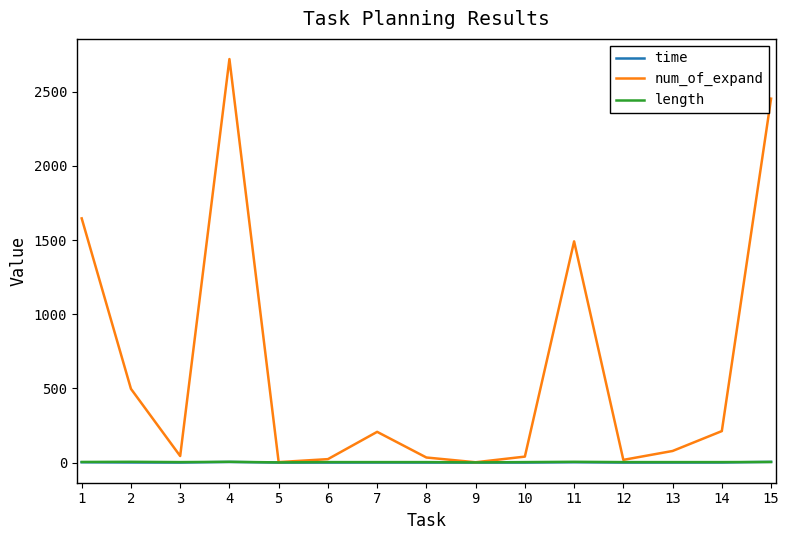

The value of num_of_expand at 11 is 1491.0. True or false?

True